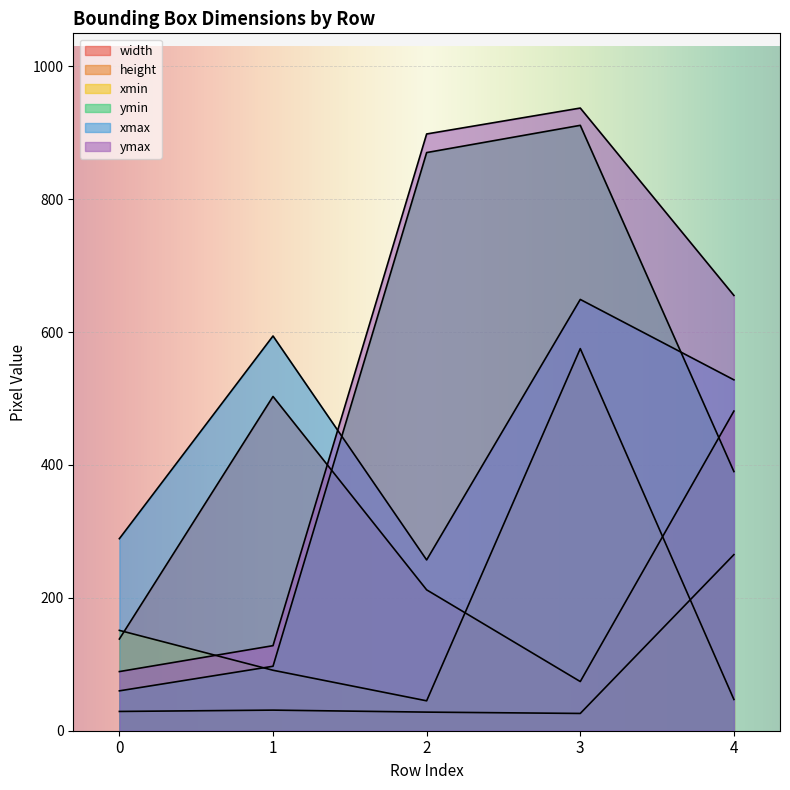

Between 1 and 2, which is larger?

1